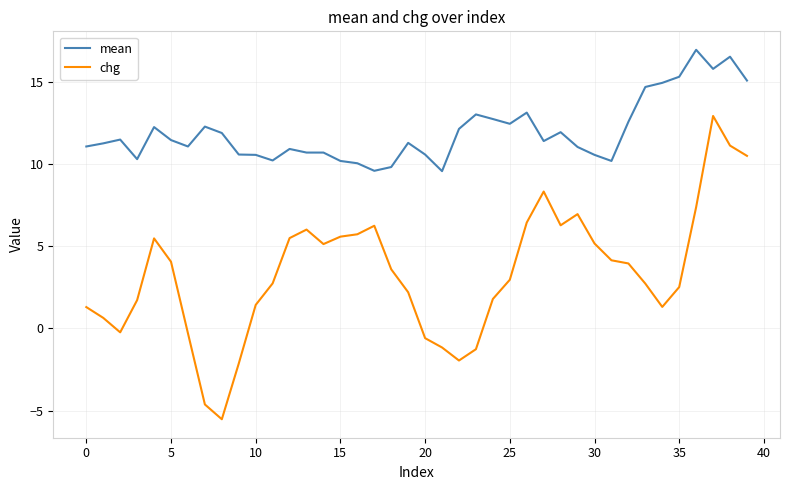

True or false: mean and chg cross at least once.

False